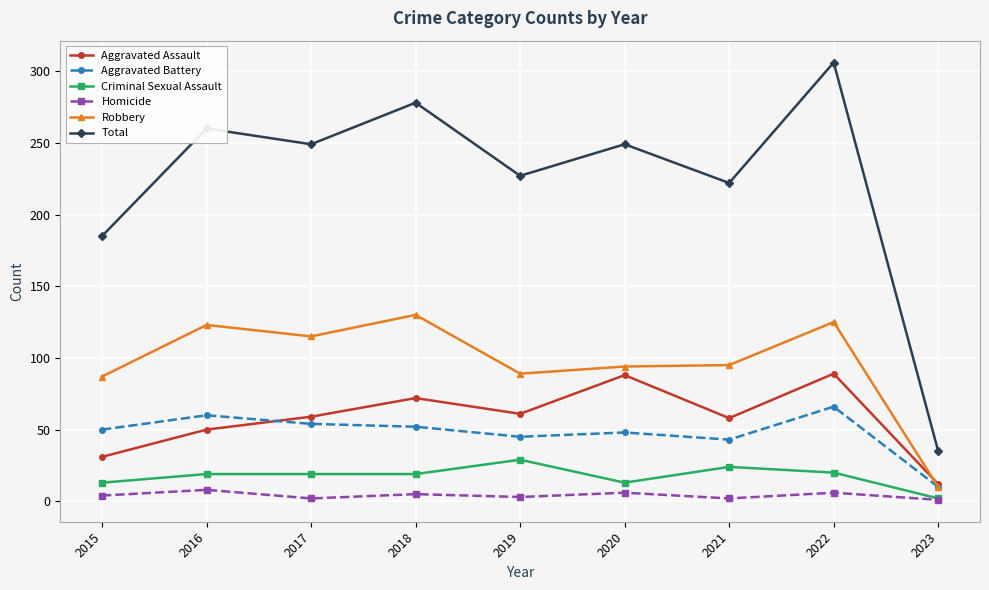

Which label corresponds to the largest value in the chart?

2022